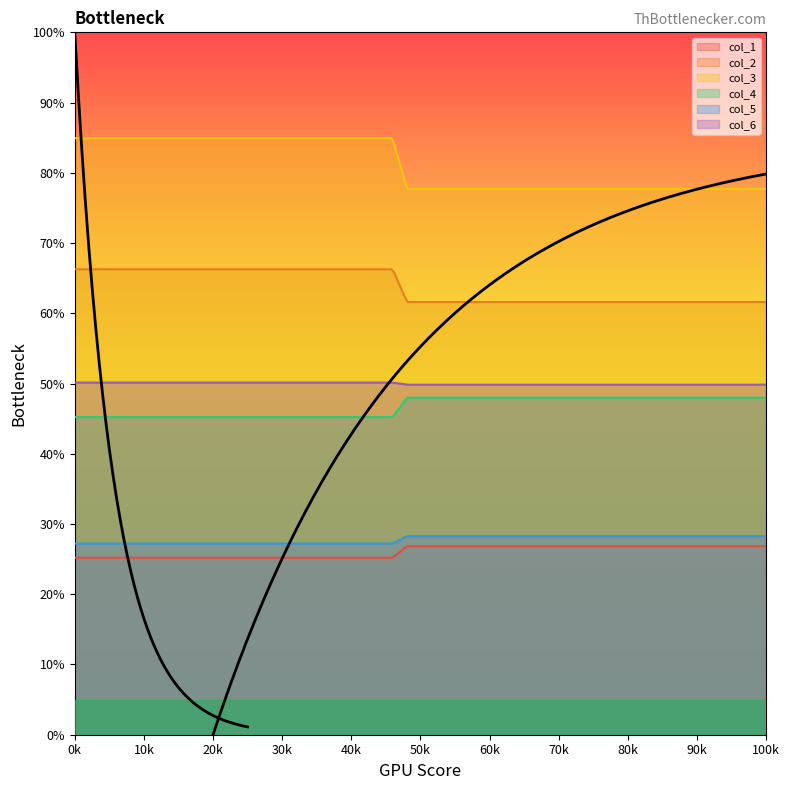

Does the chart display data point markers on the line(s)?

No